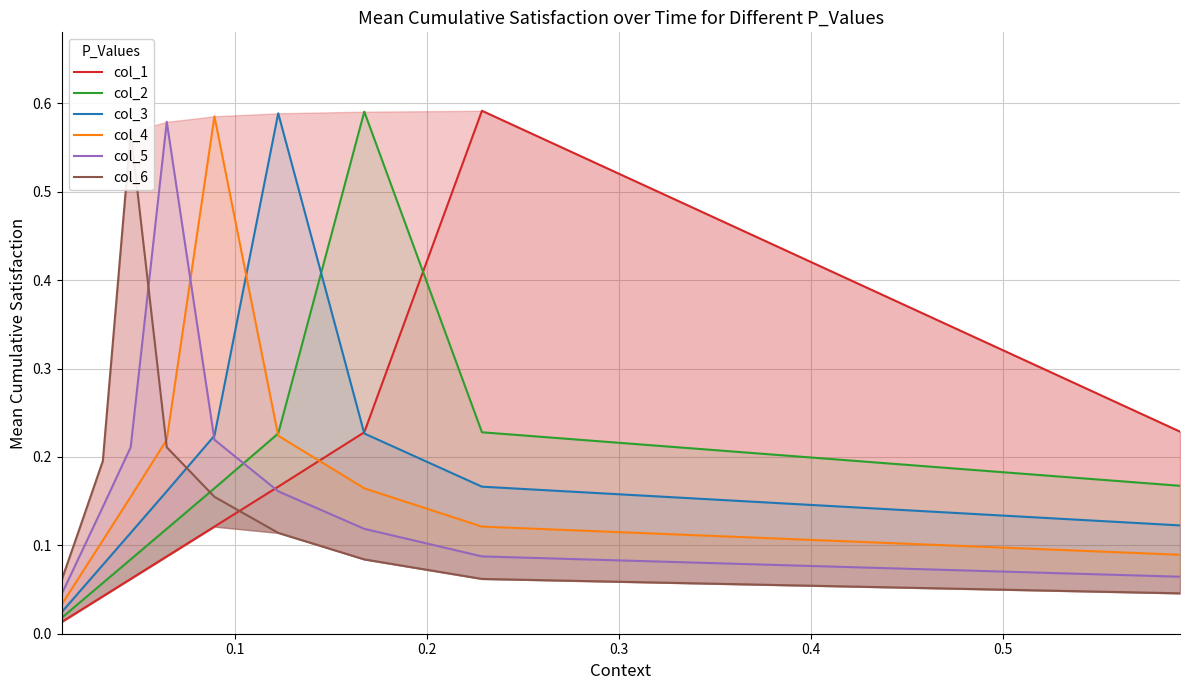

In col_5, how many points are higher than both neighbors (excluding endpoints)?

1